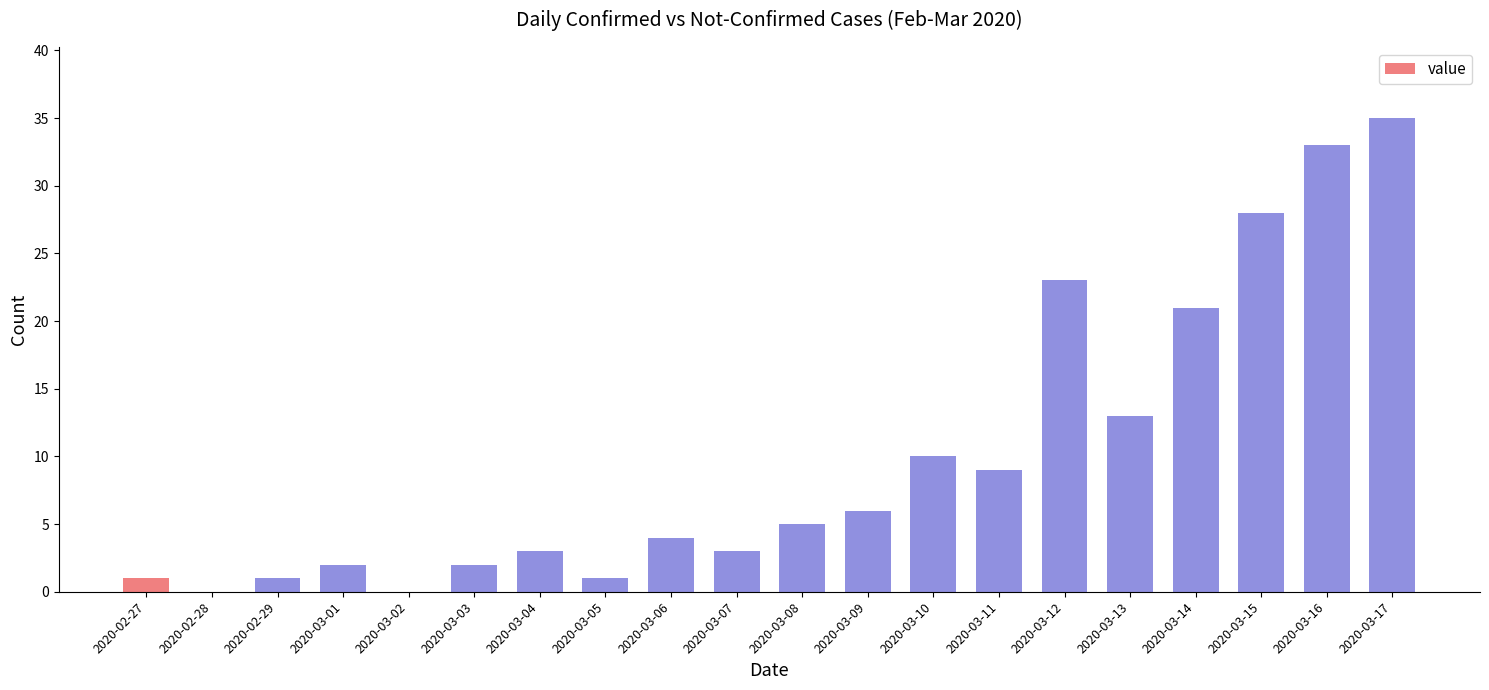

The value at 2020-03-08 is 8. True or false?

False